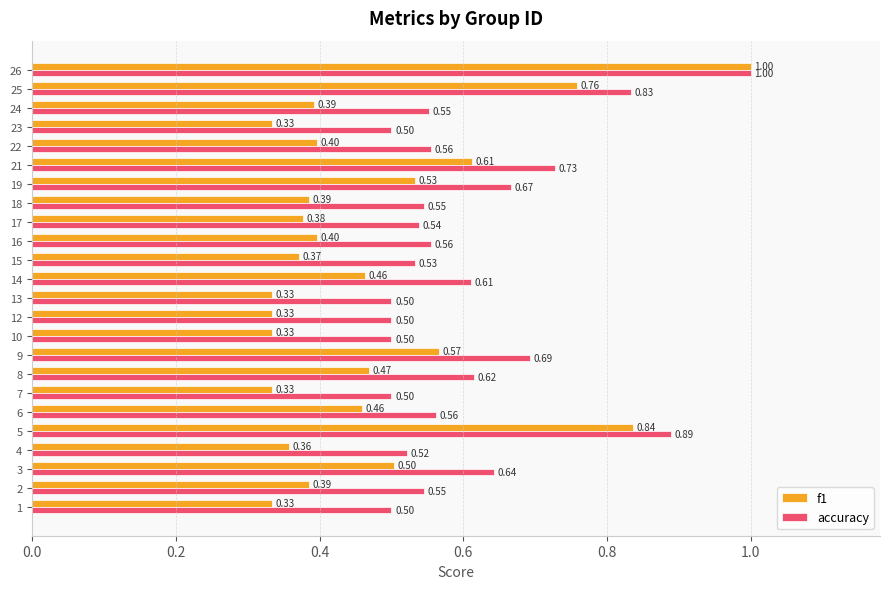

What is the difference between the second highest and minimum values in the f1 series?

0.5